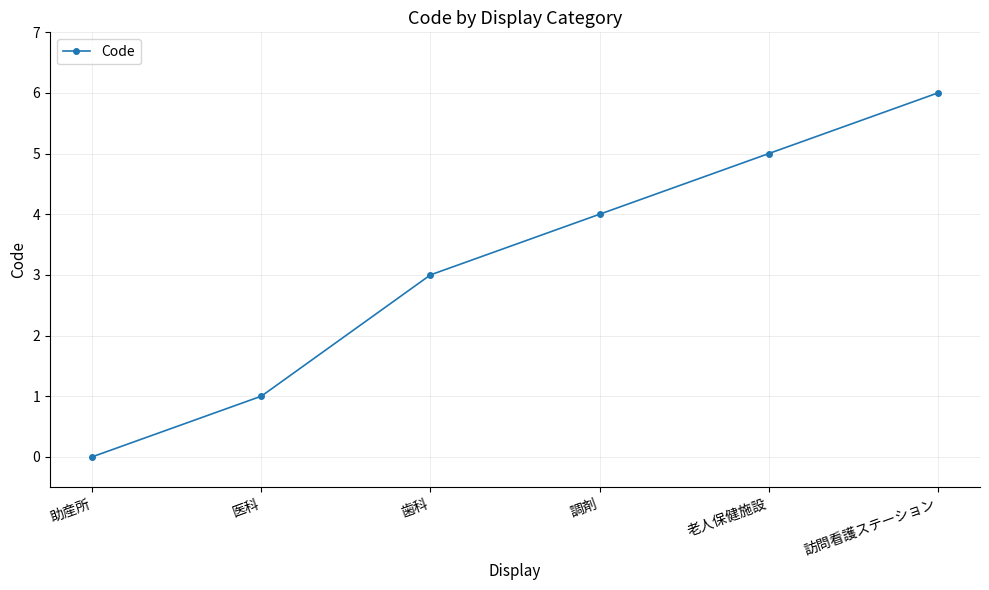

What position from the left is 助産所?

1